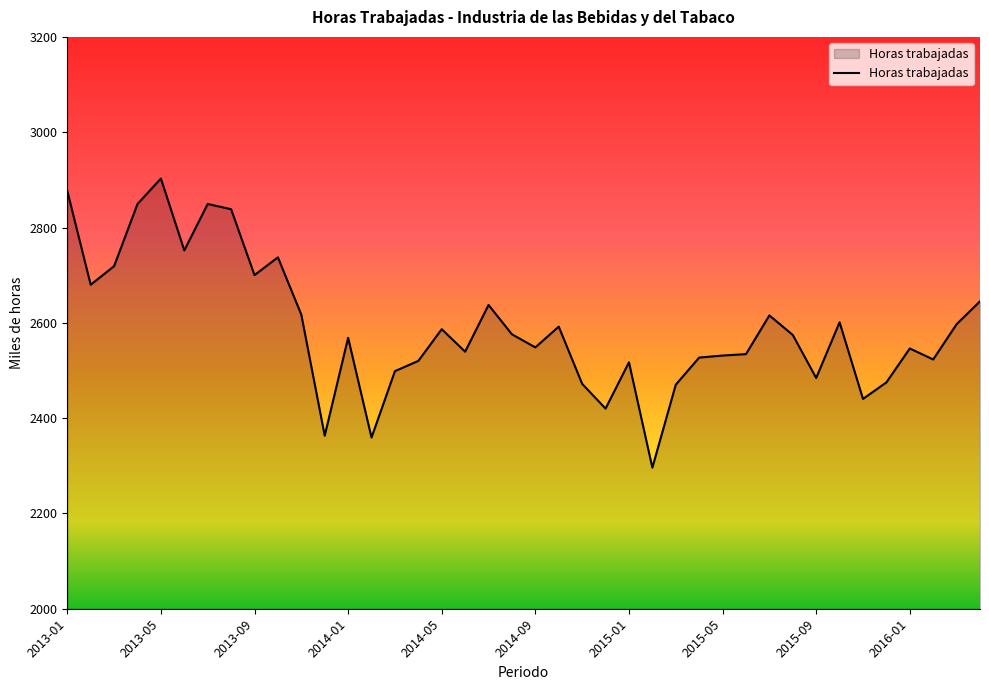

What is the average value?

2589.5